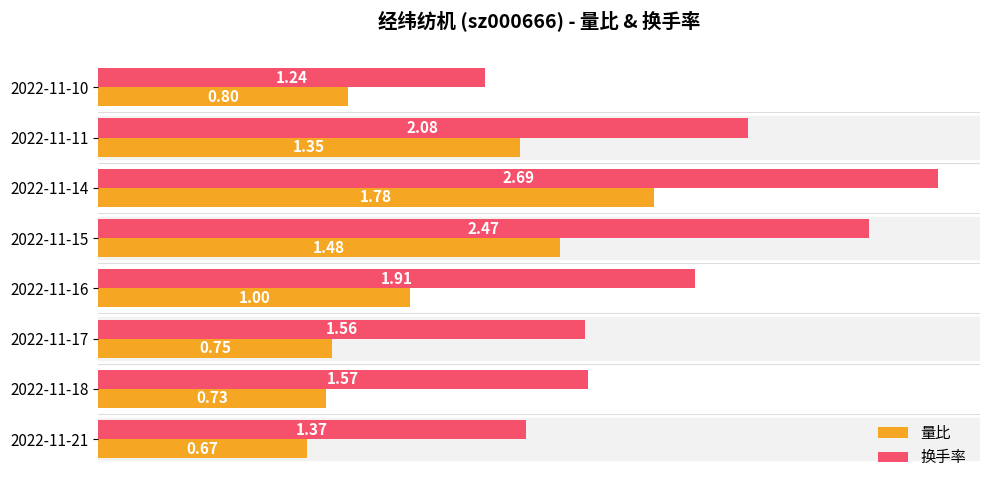

What are all the series names shown in the legend?

量比, 换手率